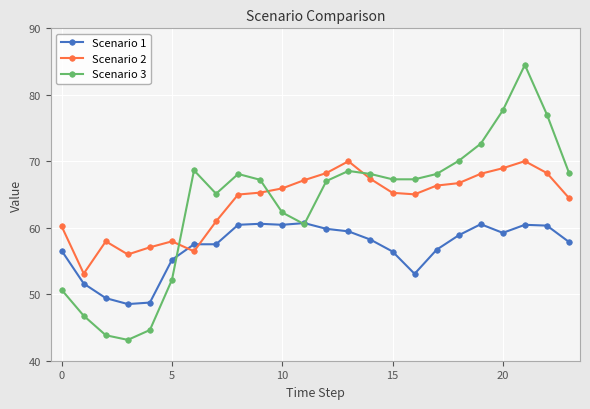

How many intersections are there between Scenario 3 and Scenario 2?

3